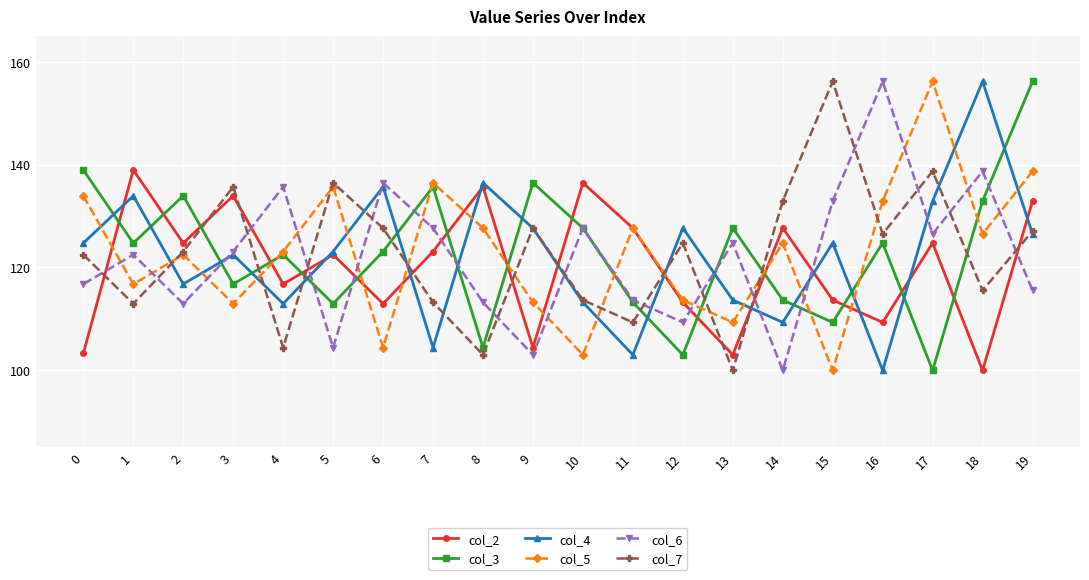

What is the value of the col_6 point at the 9th from the left?

113.2